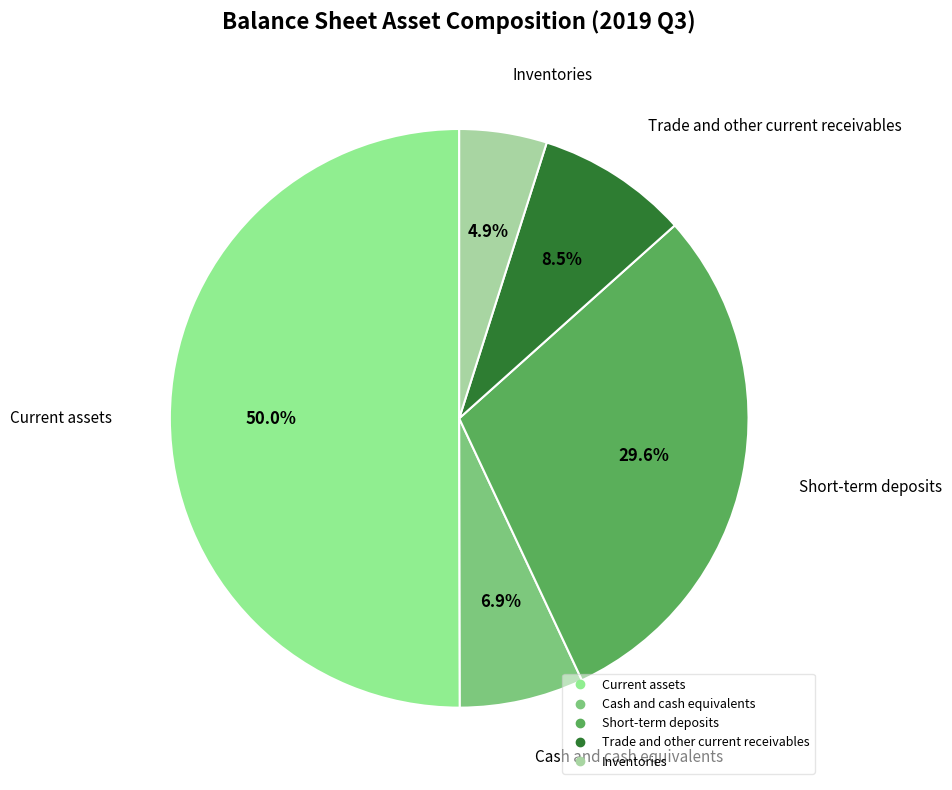

Is it true that Trade and other current receivables is 17% of the pie?

False